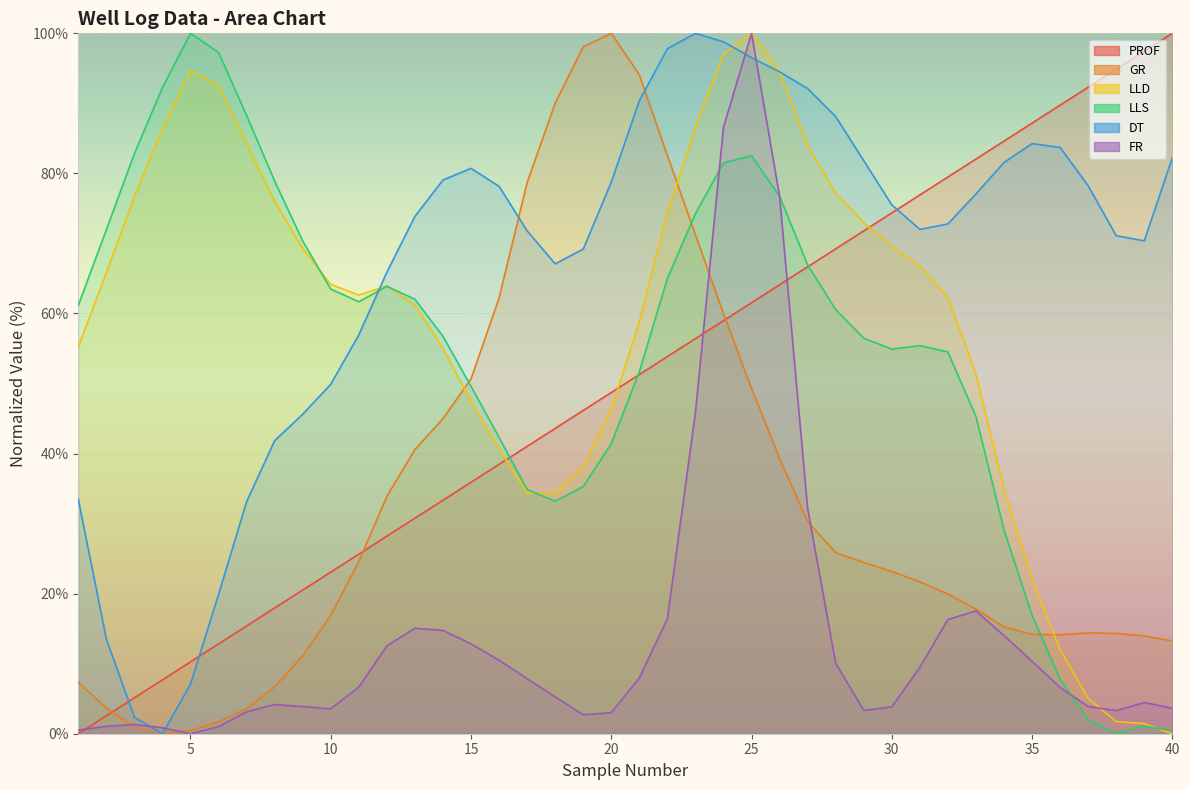

What is the total value across all series at 31?

302.3